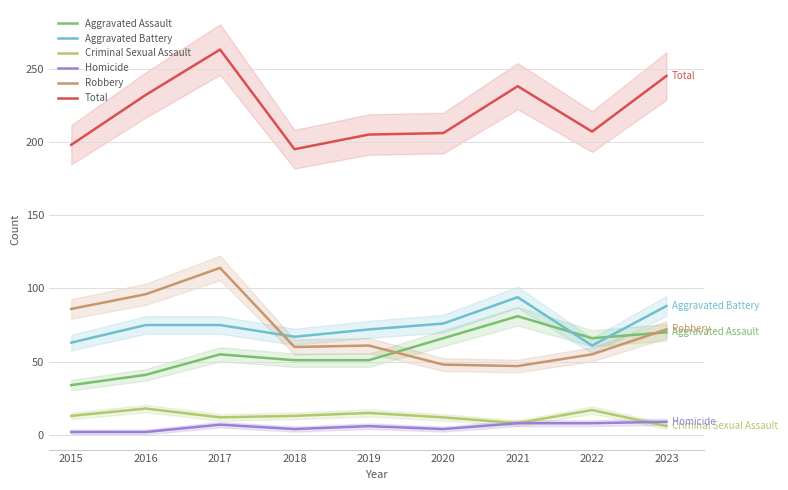

Is it true that Total equals 198 at 2015?

True